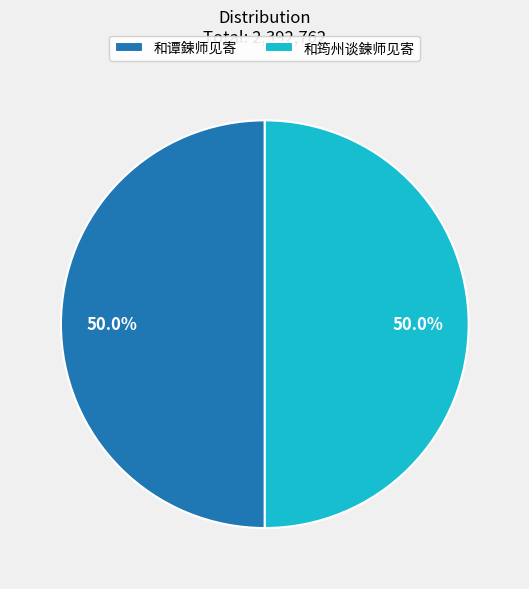

What is the ratio of the value at 和谭鍊师见寄 to the value at 和筠州谈鍊师见寄?

1.0